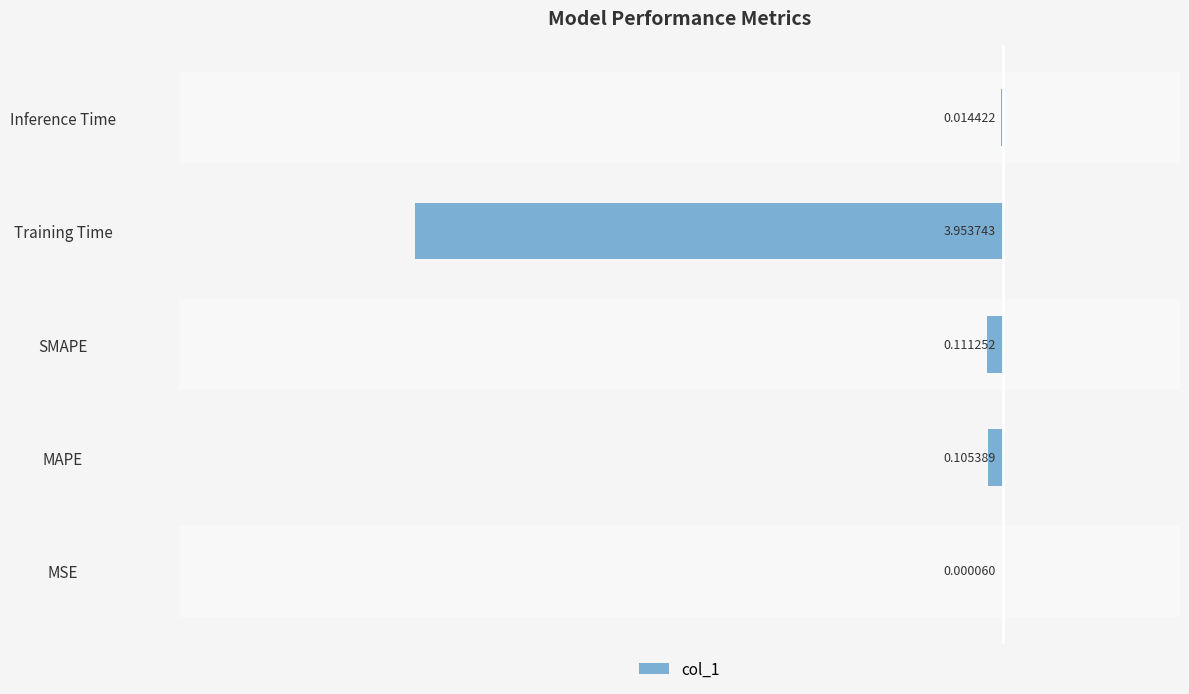

Does the chart contain stacked bars?

No